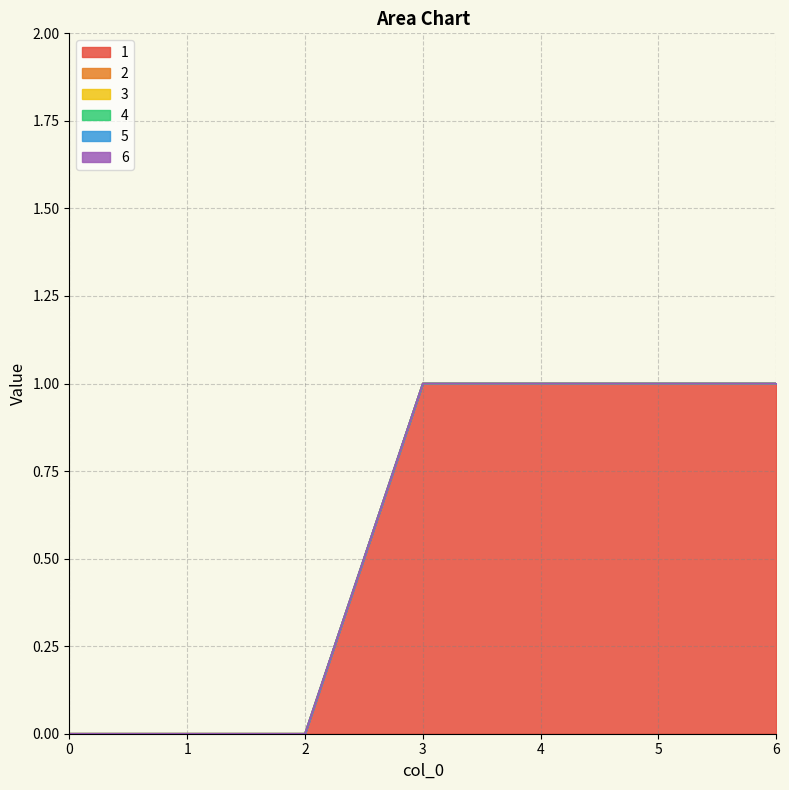

Reading left to right, transcribe all the data shown in this chart.

1: 0	0	0	1	1	1	1
2: 0	0	0	0	0	0	0
3: 0	0	0	0	0	0	0
4: 0	0	0	0	0	0	0
5: 0	0	0	0	0	0	0
6: 0	0	0	0	0	0	0